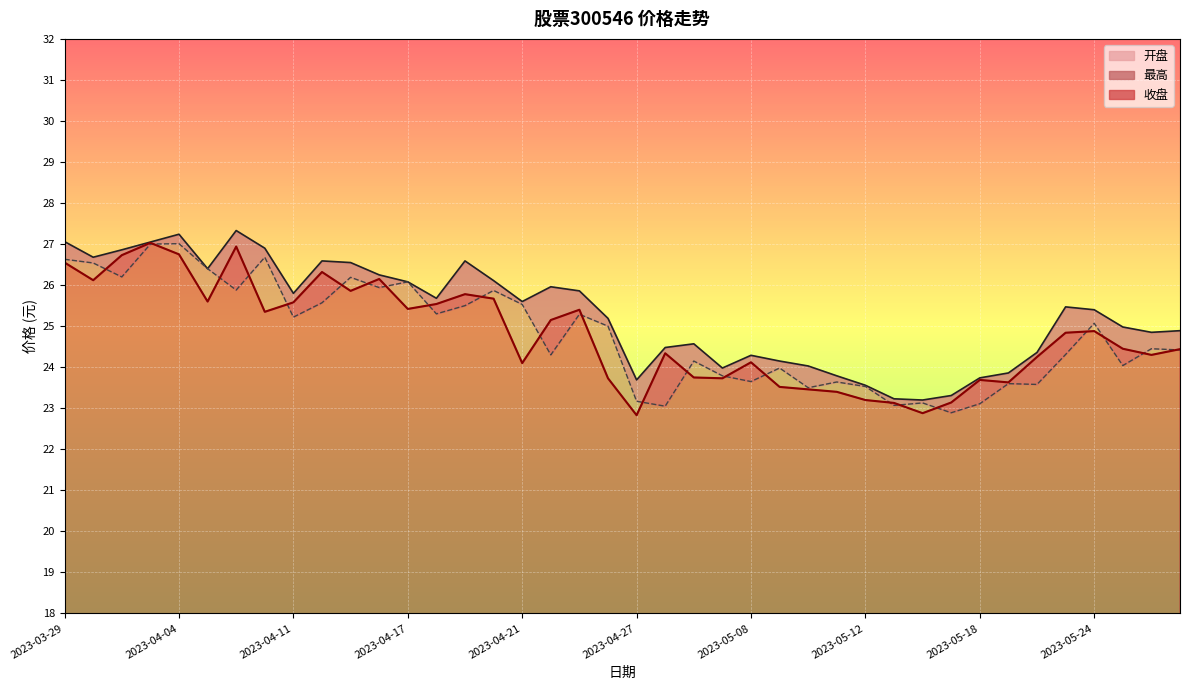

At which category does the chart reach its peak across all series?

2023-04-07